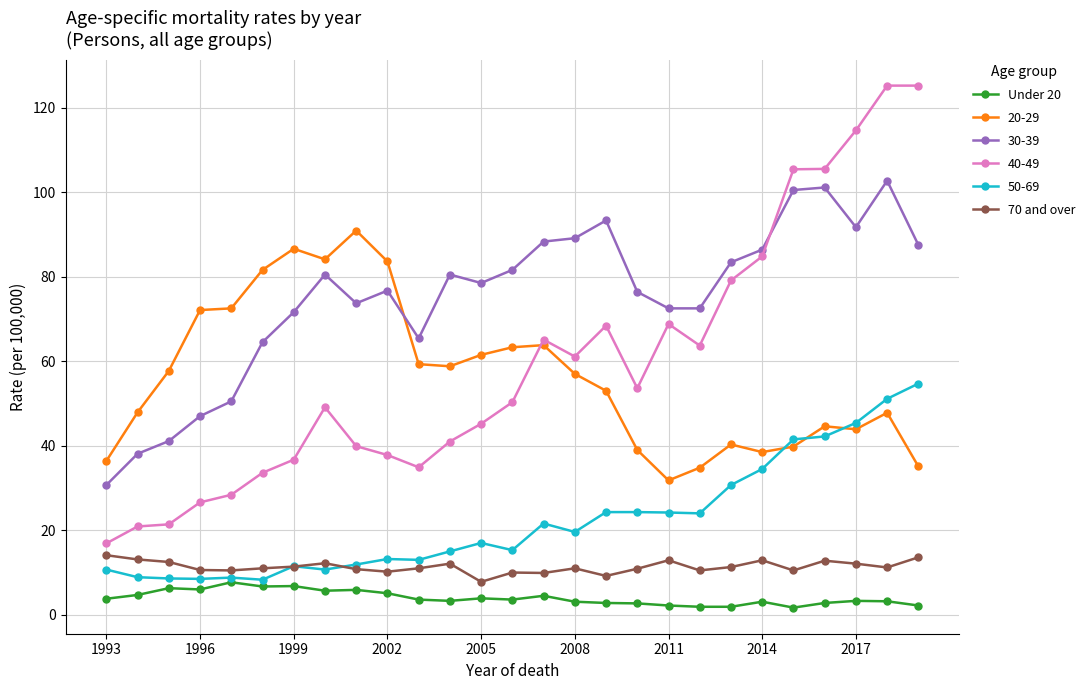

Which series has the widest spread of values?

40-49